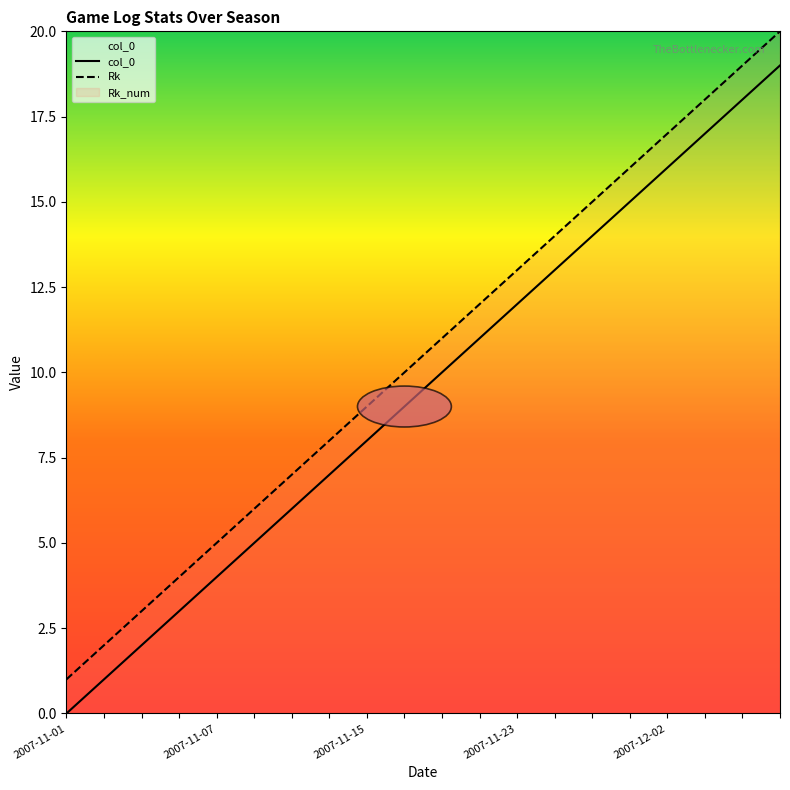

Reading right to left, extract all data points from this chart.

col_0: 19	18	17	16	15	14	13	12	11	10	9	8	7	6	5	4	3	2	1	0
Rk: 20	19	18	17	16	15	14	13	12	11	10	9	8	7	6	5	4	3	2	1